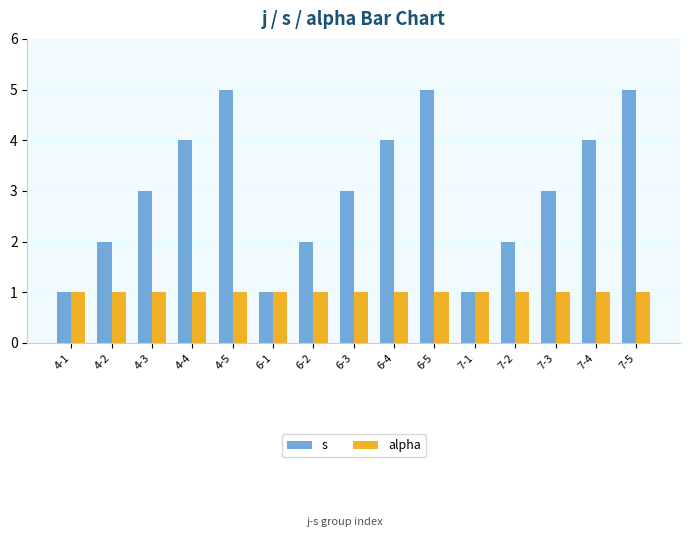

What are all the series names shown in the legend?

s, alpha